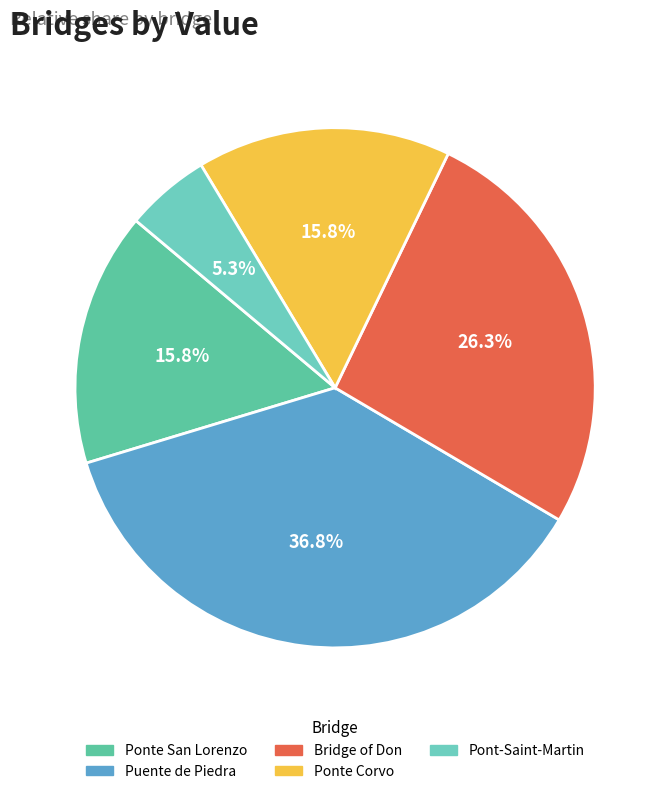

Which category has the smallest portion of the pie?

Pont-Saint-Martin